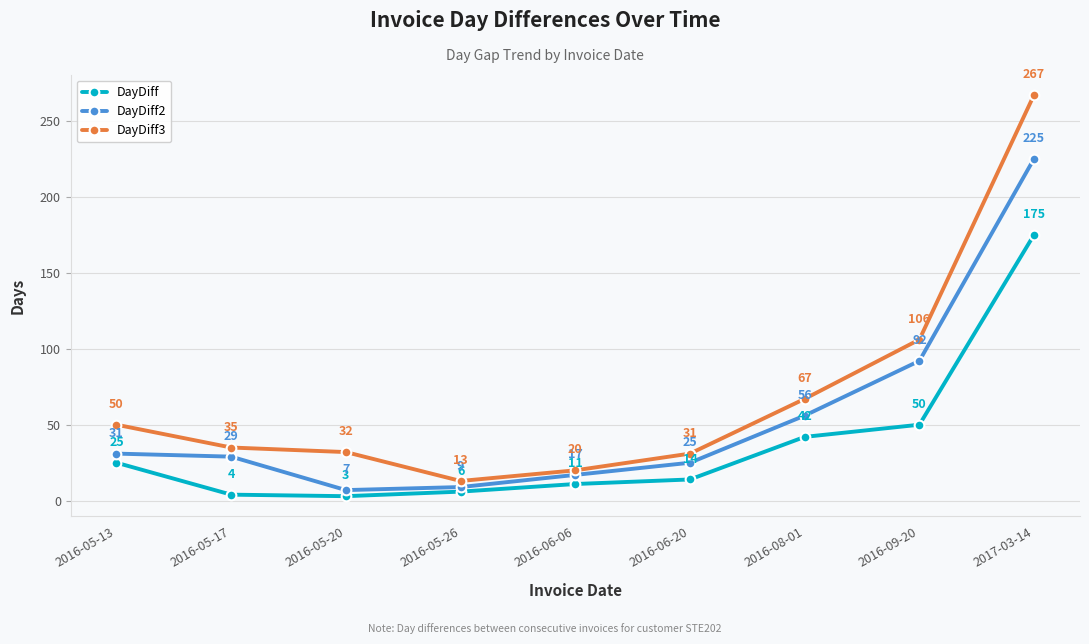

Which series has the largest range (max minus min)?

DayDiff3